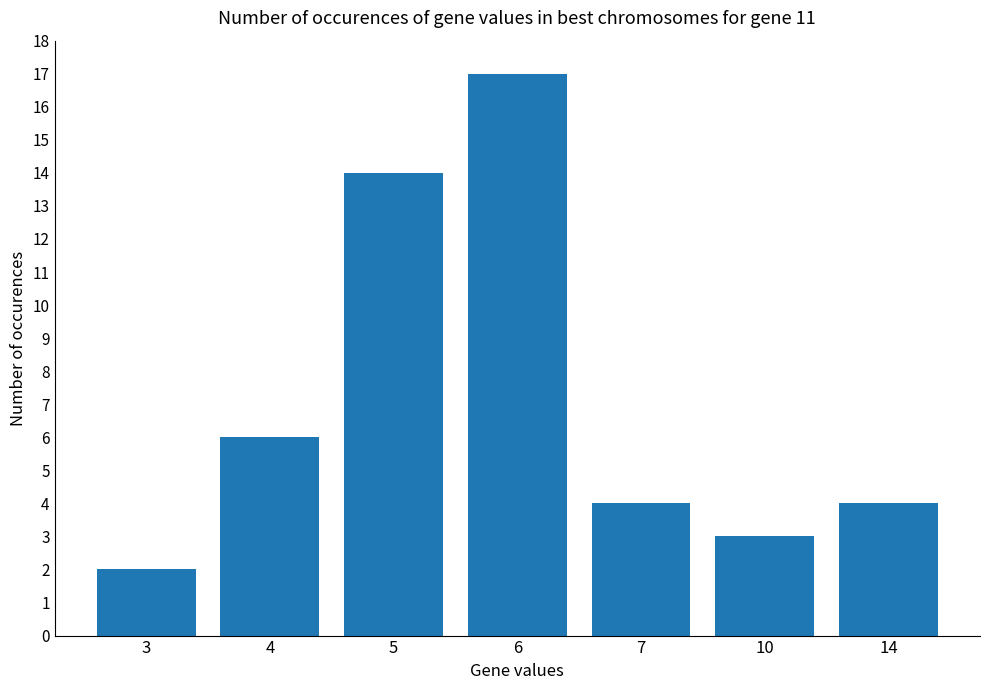

What is the value of the 4th bar from the left?

17